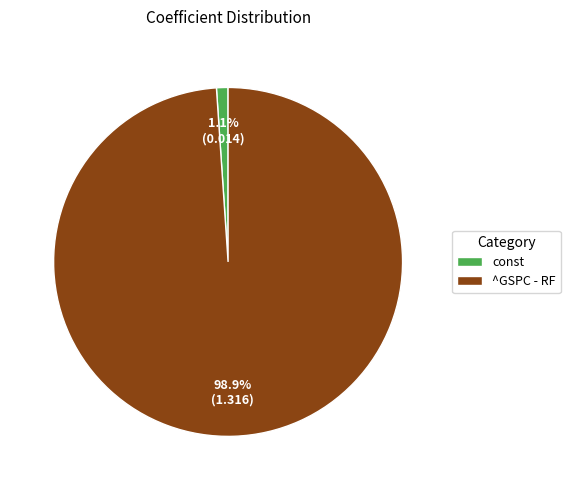

To the nearest percent, what is the combined percentage of ^GSPC - RF and const?

100%